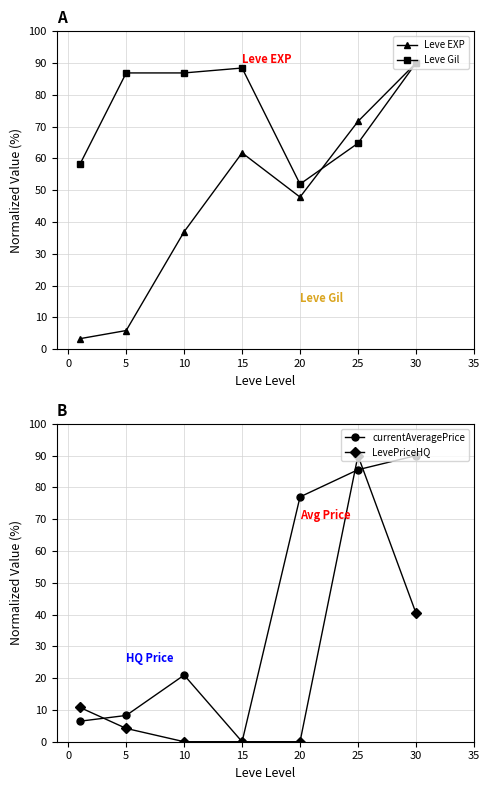

What is the difference between the maximum and minimum values in the Leve Gil series?

38.1